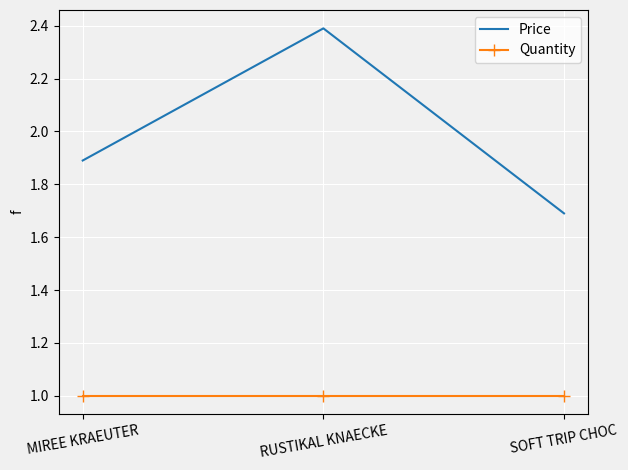

What is the maximum value for Price?

2.4